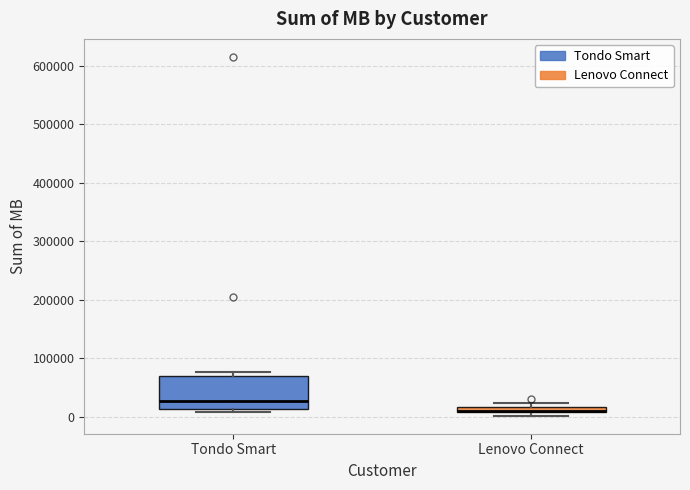

Where is the lower edge of the box for Lenovo Connect on the y-axis? The values are not printed on the chart, so give them approximately, as read against the axis.

10000